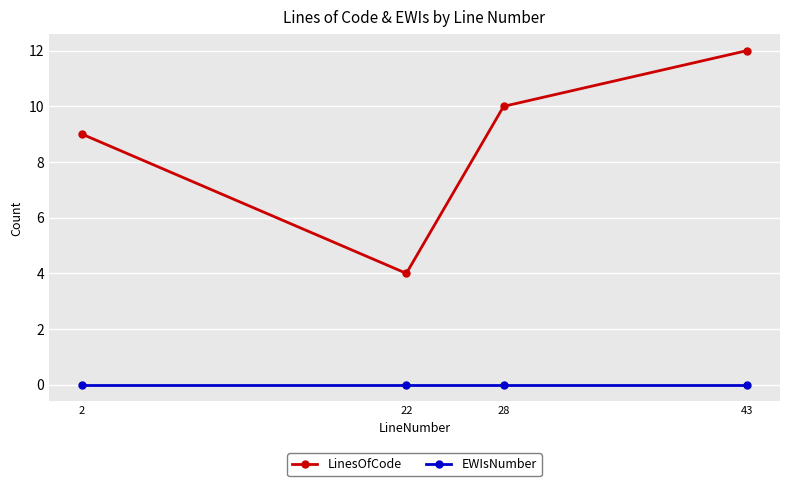

Does the chart display data point markers on the line(s)?

Yes